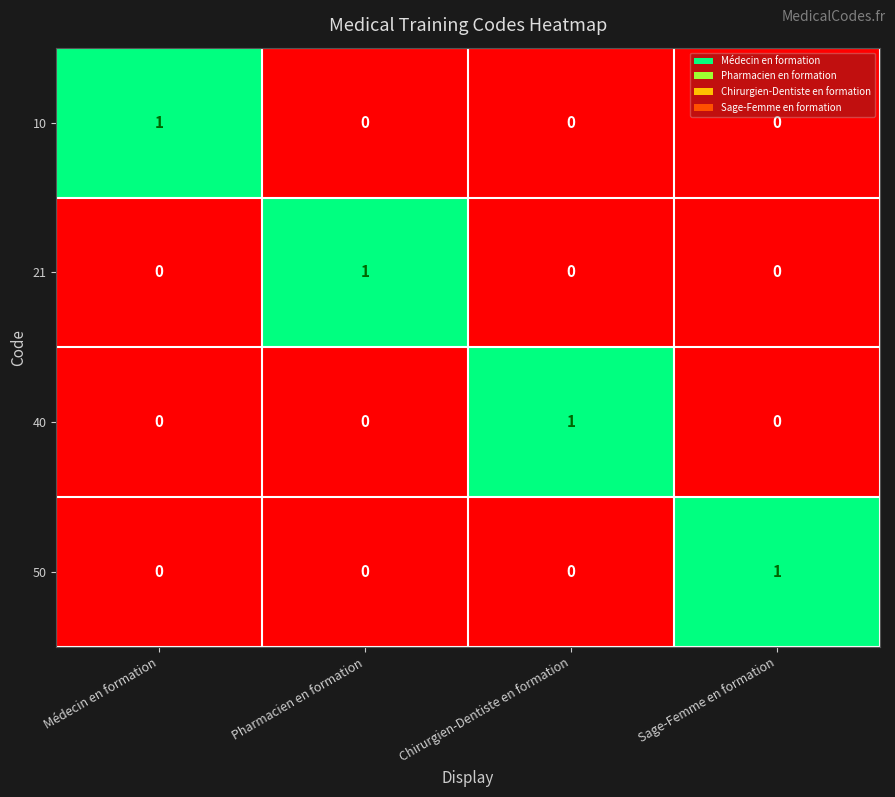

Is it true that 10 equals -1 at Chirurgien-Dentiste en formation?

False